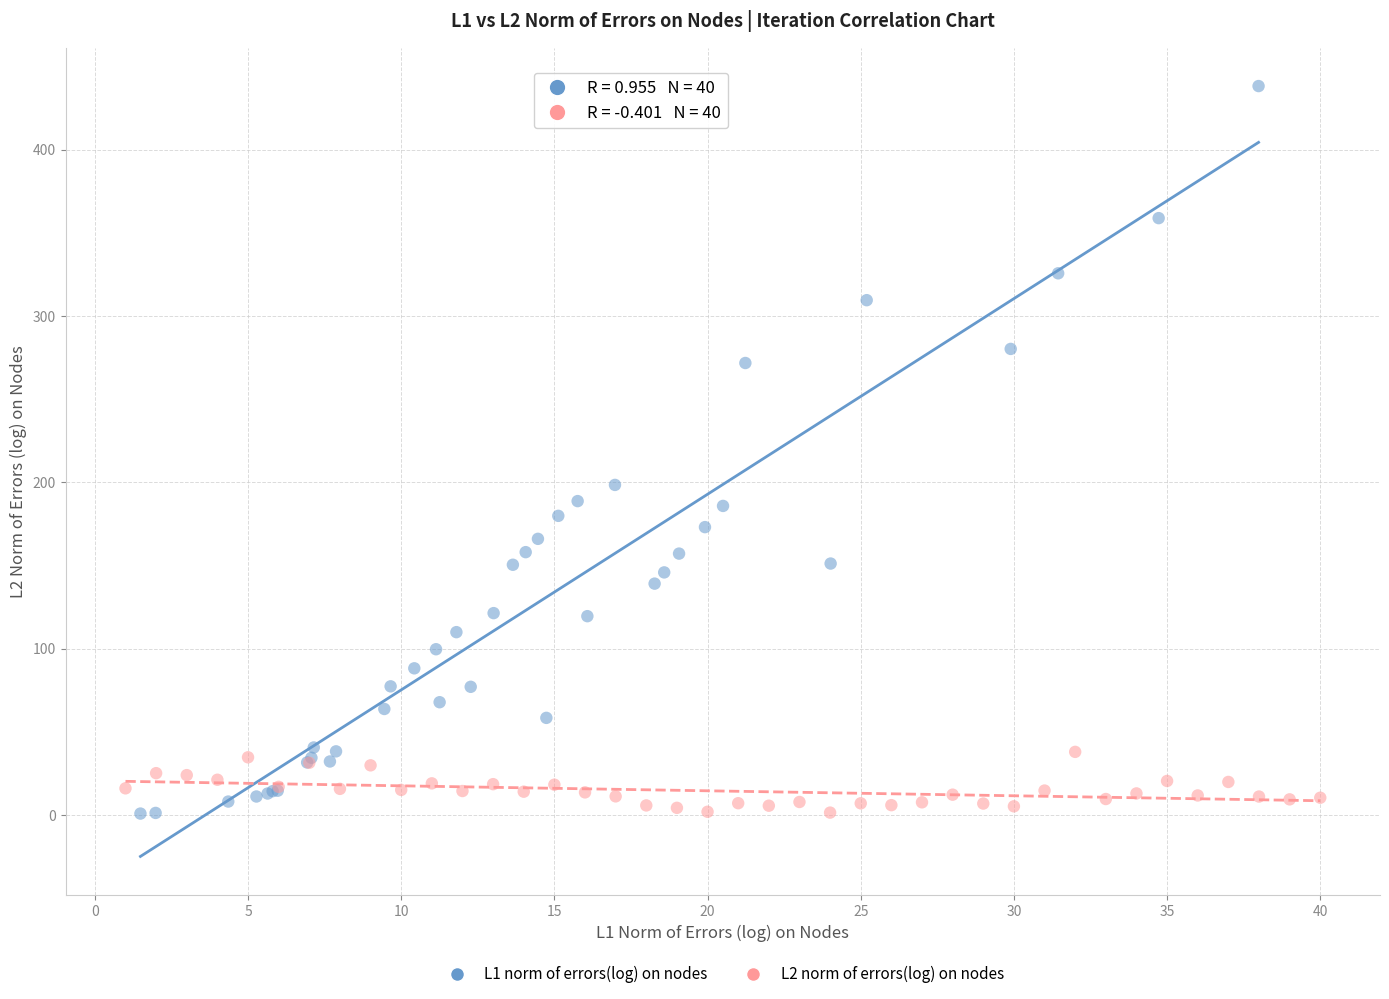

Which series contains the highest Y value?

L1 norm of errors(log) on nodes